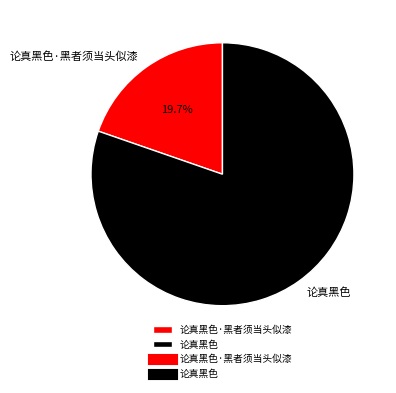

Which category has the biggest portion of the pie?

论真黑色